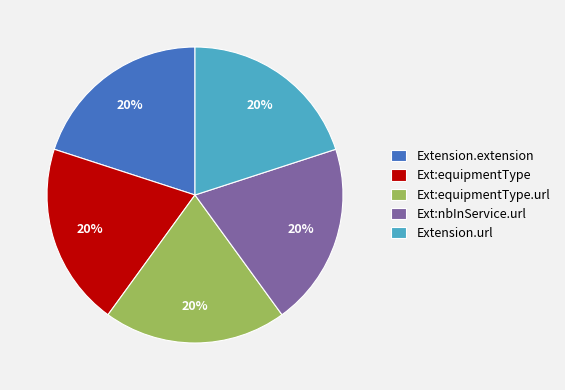

What is the ratio of the value at Ext:nbInService.url to the value at Extension.url?

1.0